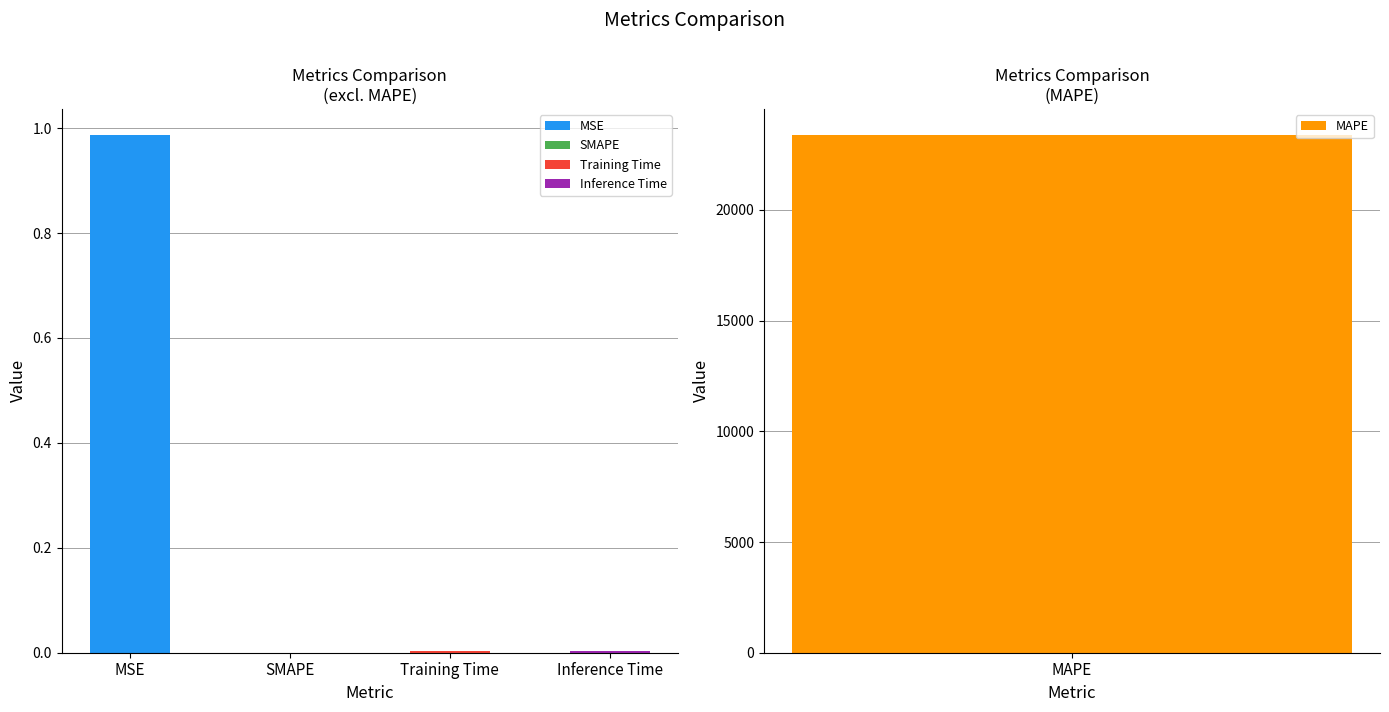

List the labels in order of value, smallest first.

SMAPE, Inference Time, Training Time, MSE, MAPE